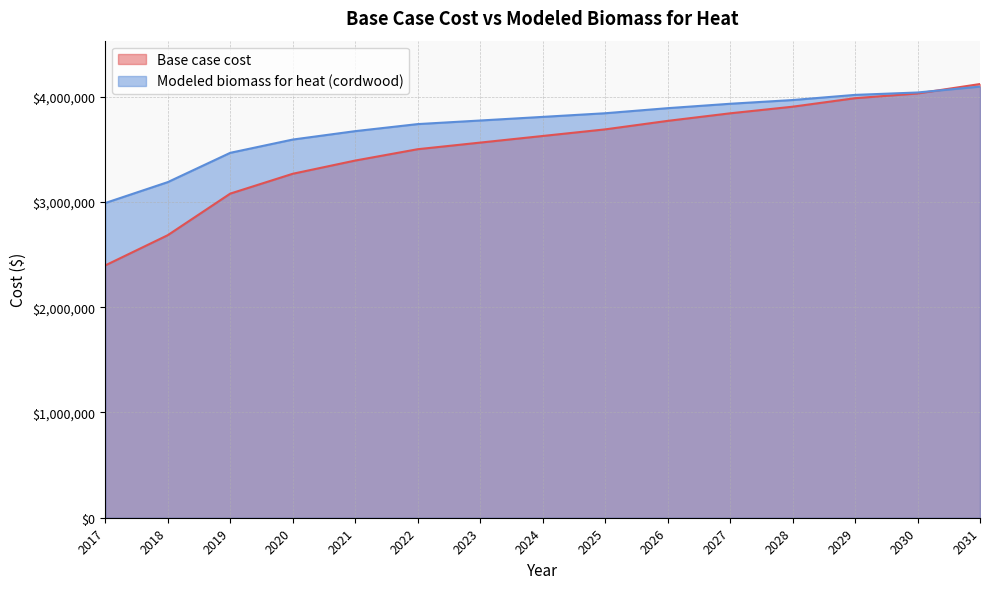

How many data points does each series have?

15